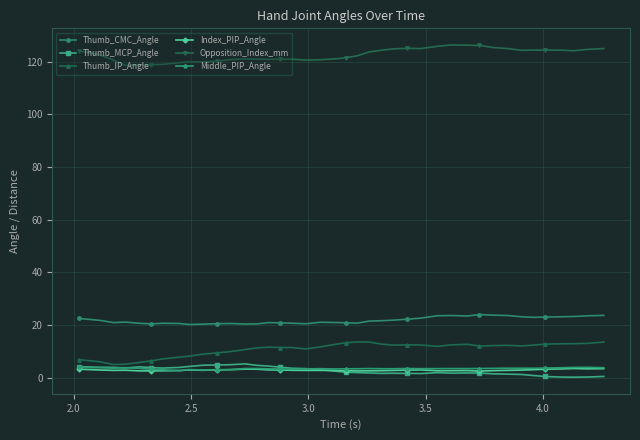

At how many categories does at least one series exceed 105?

40